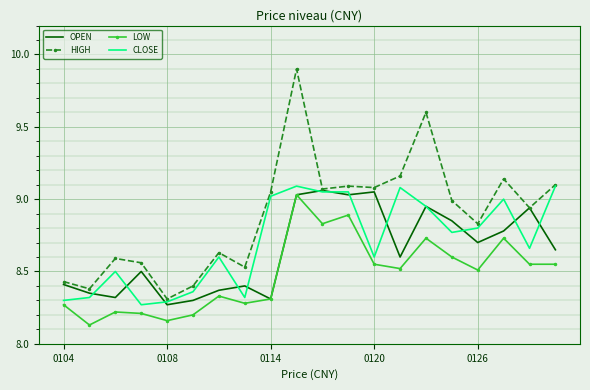

Rank the series by their average value, from lowest to highest.

LOW, OPEN, CLOSE, HIGH